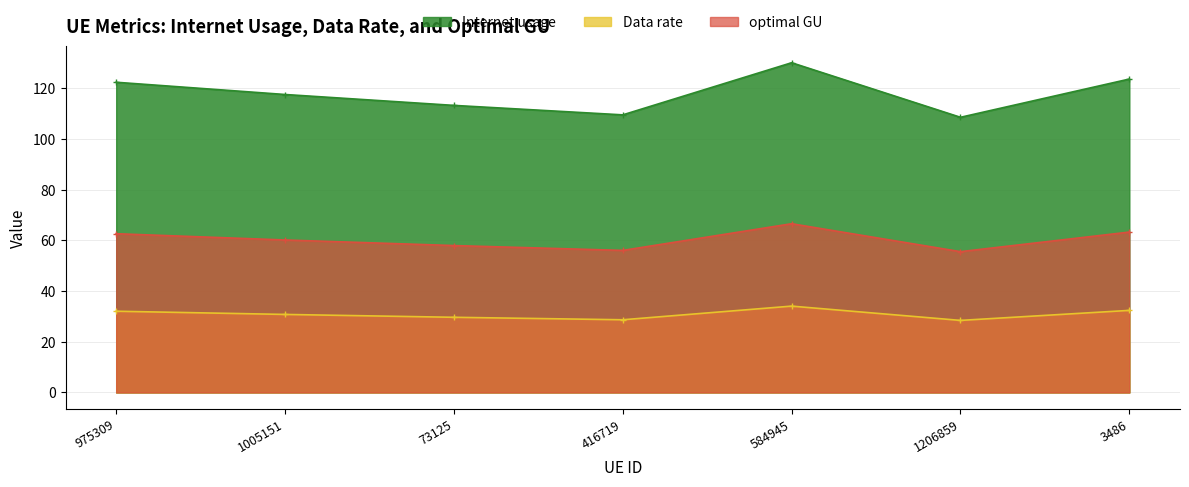

How many lines are shown in the chart?

3